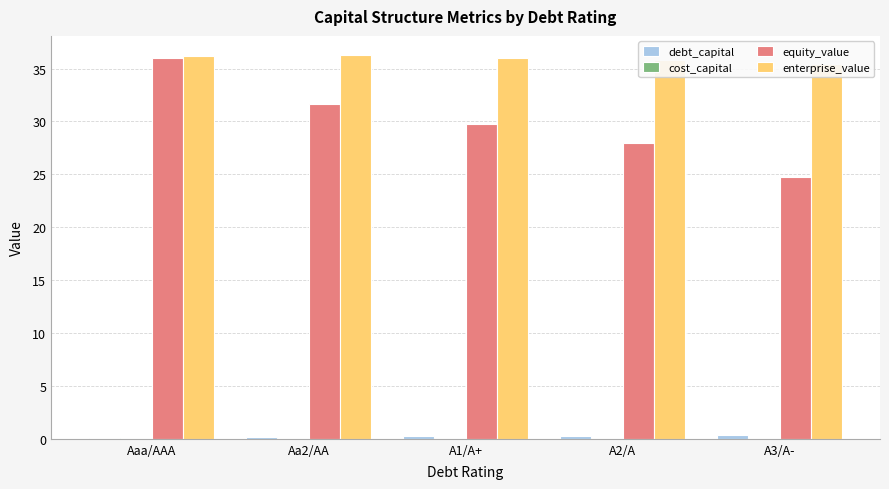

At which label is equity_value closest to 30?

A1/A+